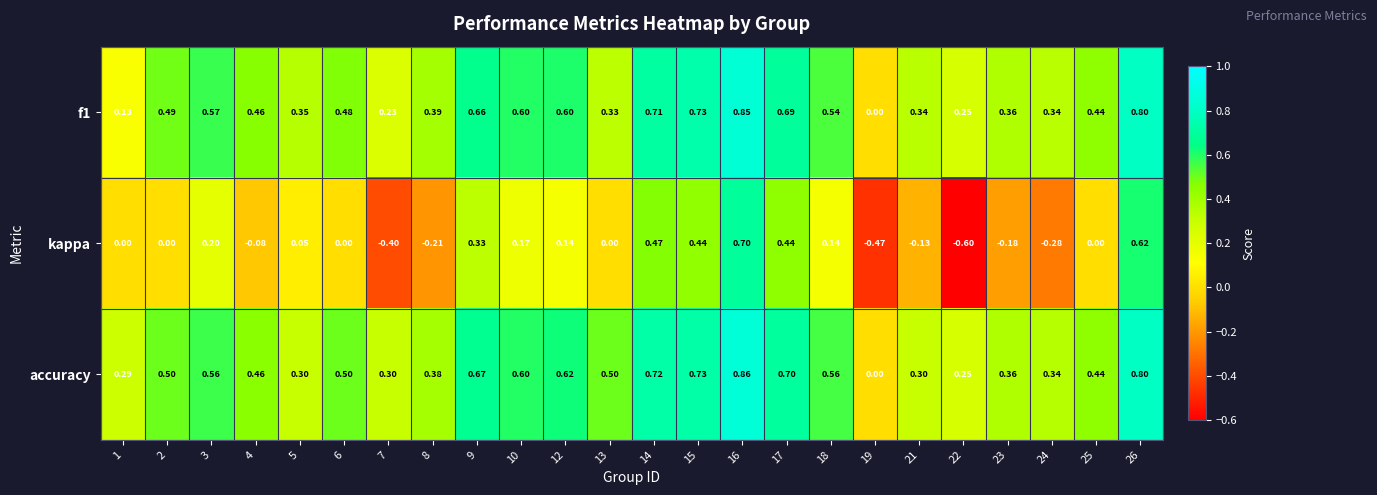

Rank the series by their maximum value, from highest to lowest.

accuracy, f1, kappa